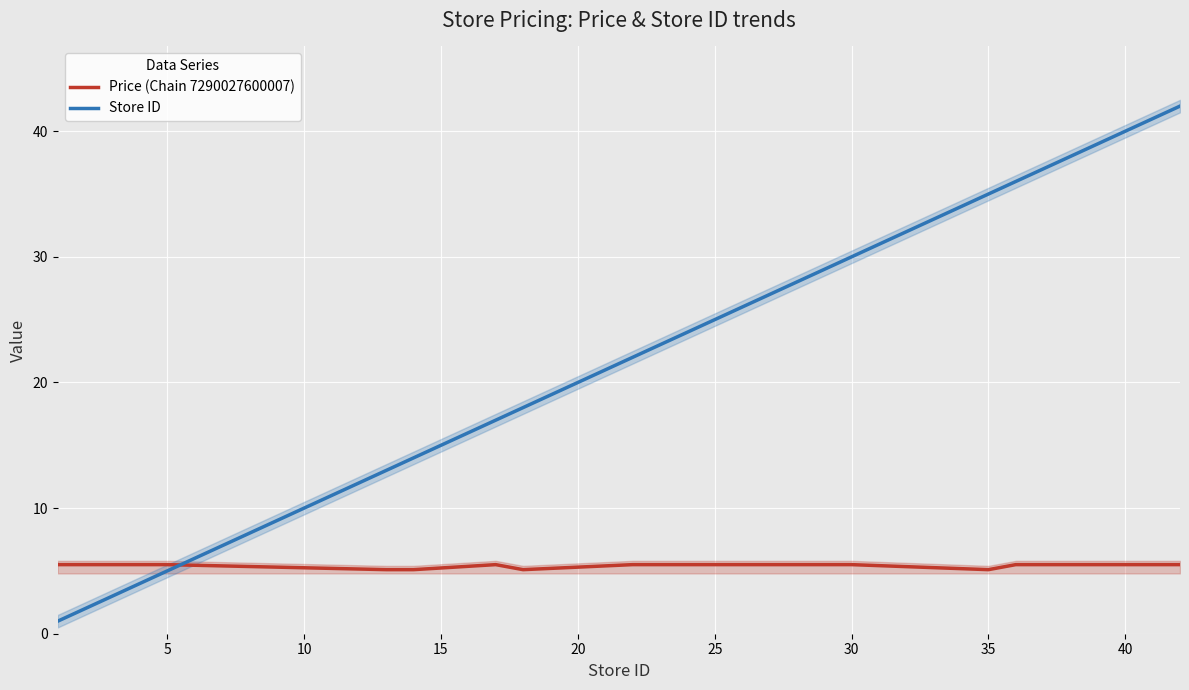

True or false: Price (Chain 7290027600007) and Store ID cross at least once.

True